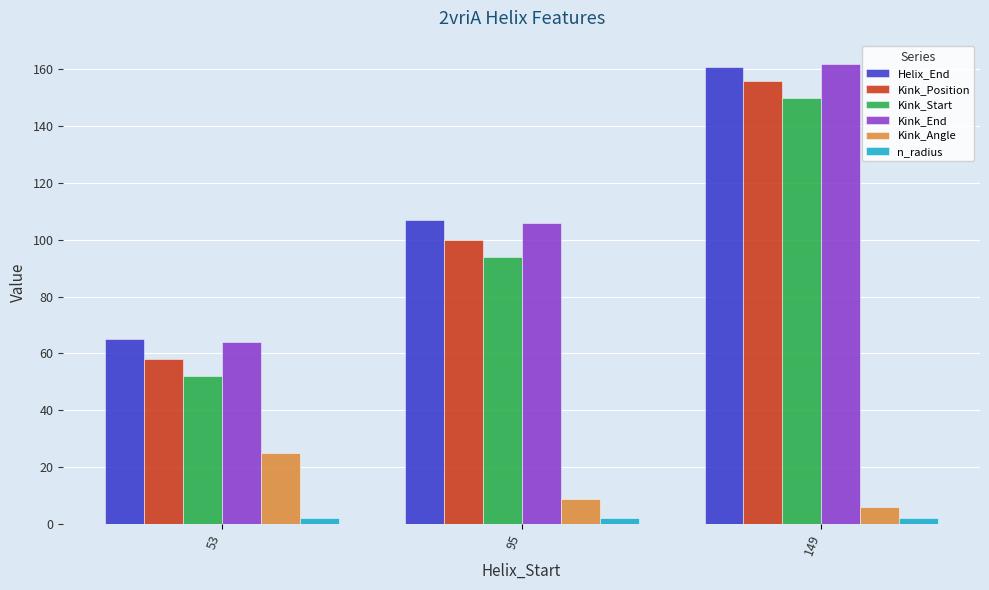

What is the minimum value for Kink_Position?

58.0